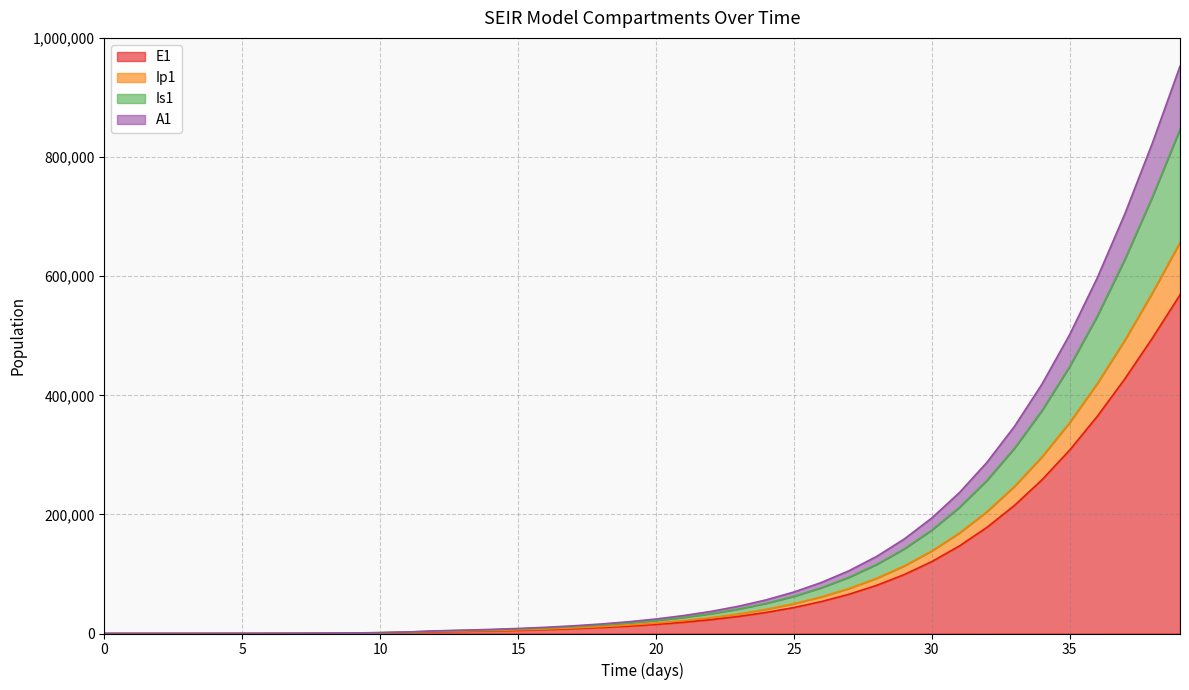

True or false: A1 has a value of 3.2 at 2.

False